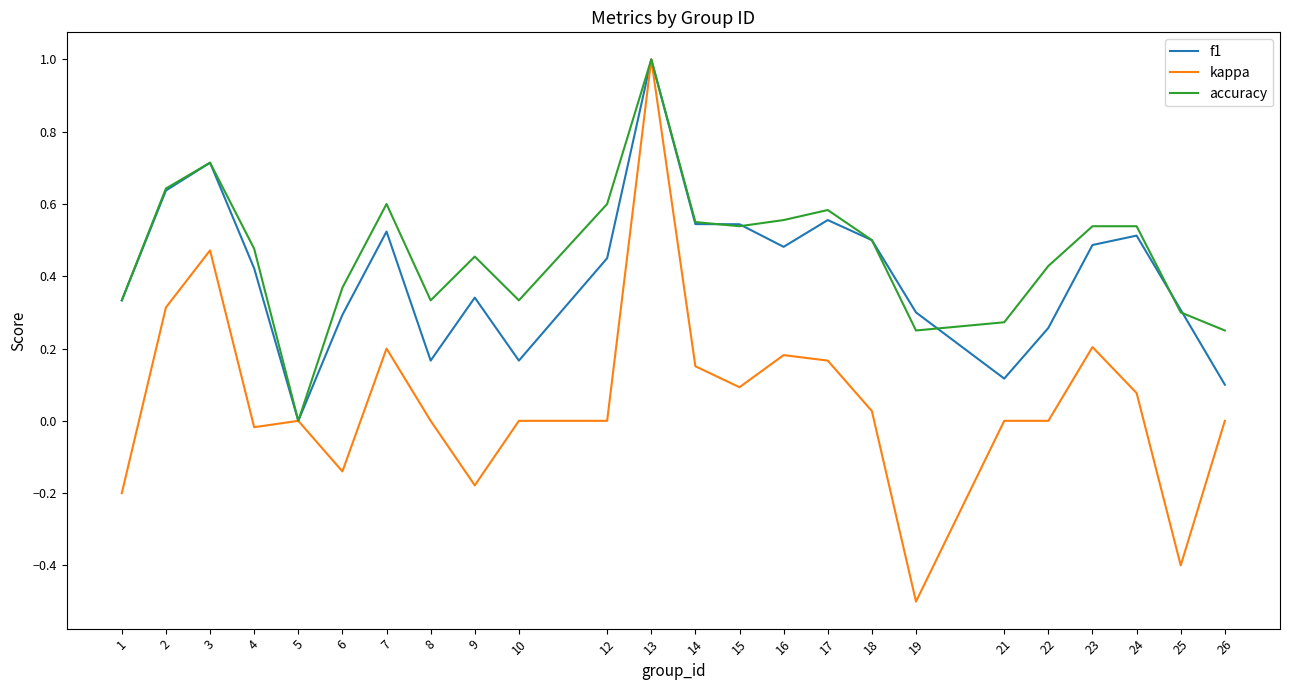

At which category does the chart reach its peak across all series?

13